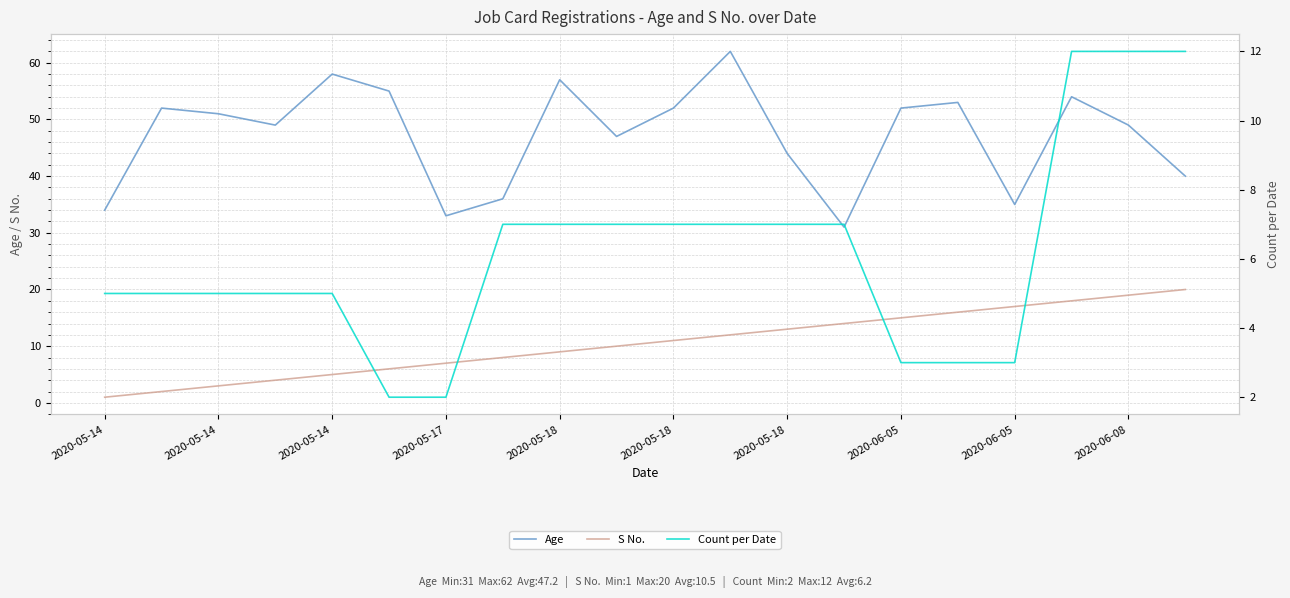

What is the label of the 16th point from the left?

15